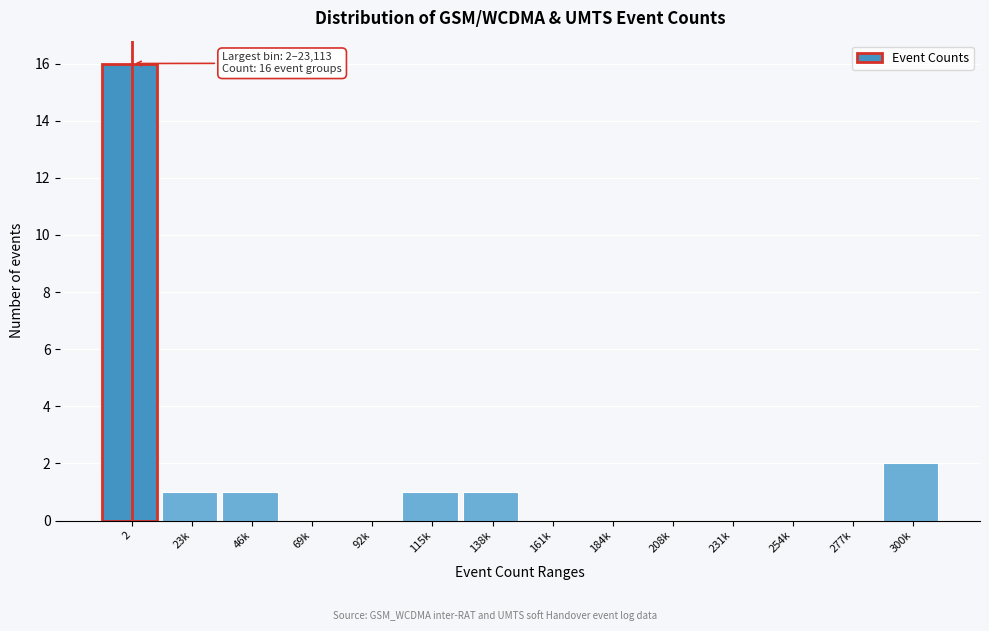

Reading left to right, list all the values displayed in this chart.

2=16	23k=1	46k=1	69k=0	92k=0	115k=1	138k=1	161k=0	184k=0	208k=0	231k=0	254k=0	277k=0	300k=2